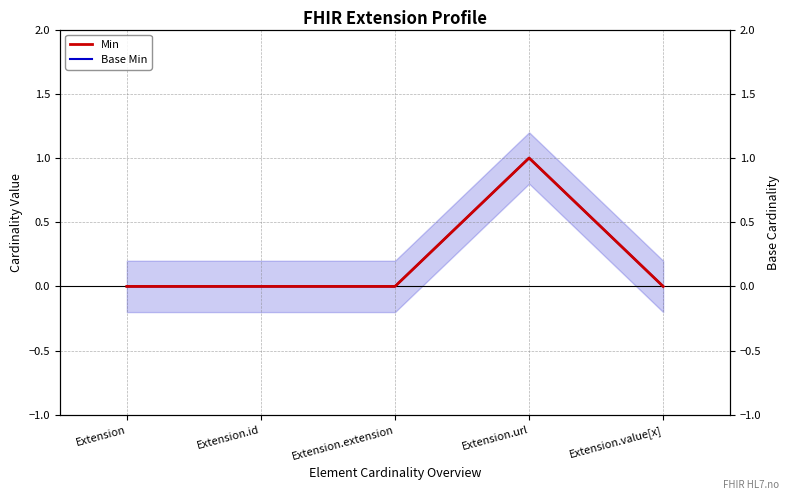

True or false: Min and Base Min cross at least once.

False